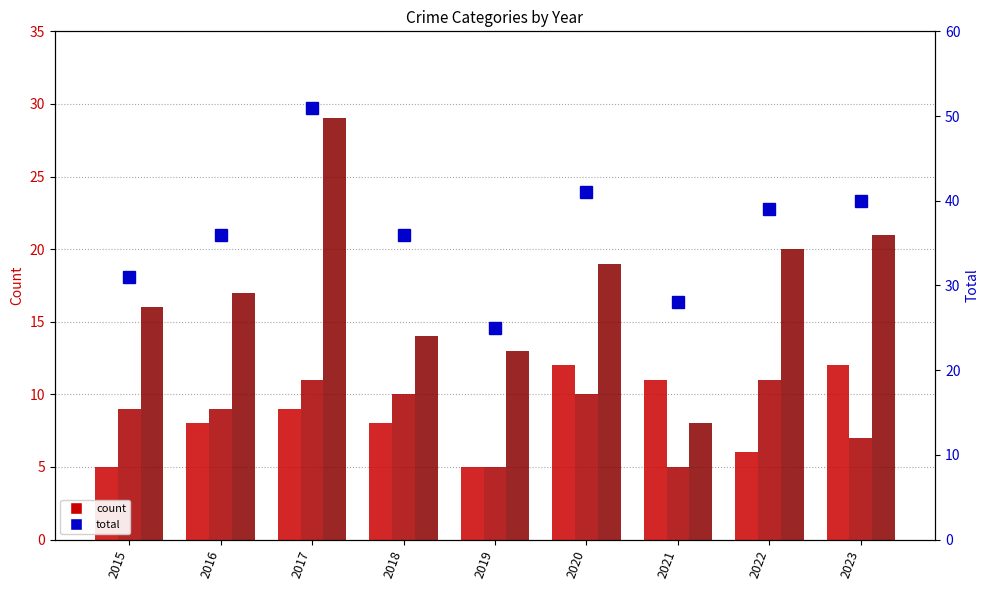

True or false: Robbery has a value of 11 at 2023.

False